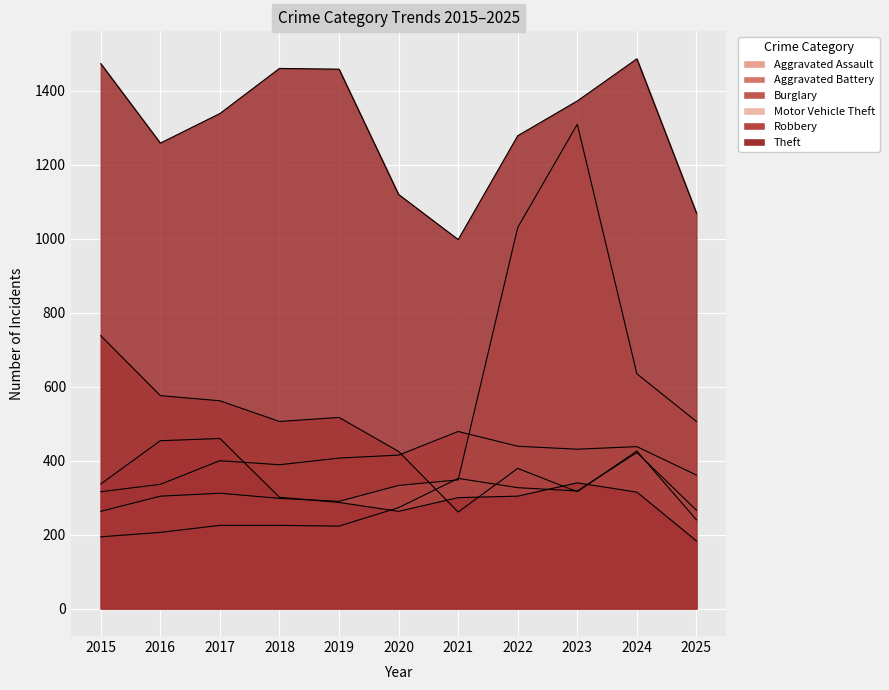

What are all the series names shown in the legend?

Aggravated Assault, Aggravated Battery, Burglary, Motor Vehicle Theft, Robbery, Theft